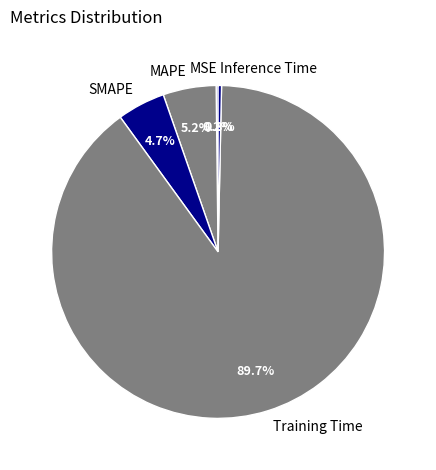

What percentage is the Training Time slice, to the nearest percent?

90%